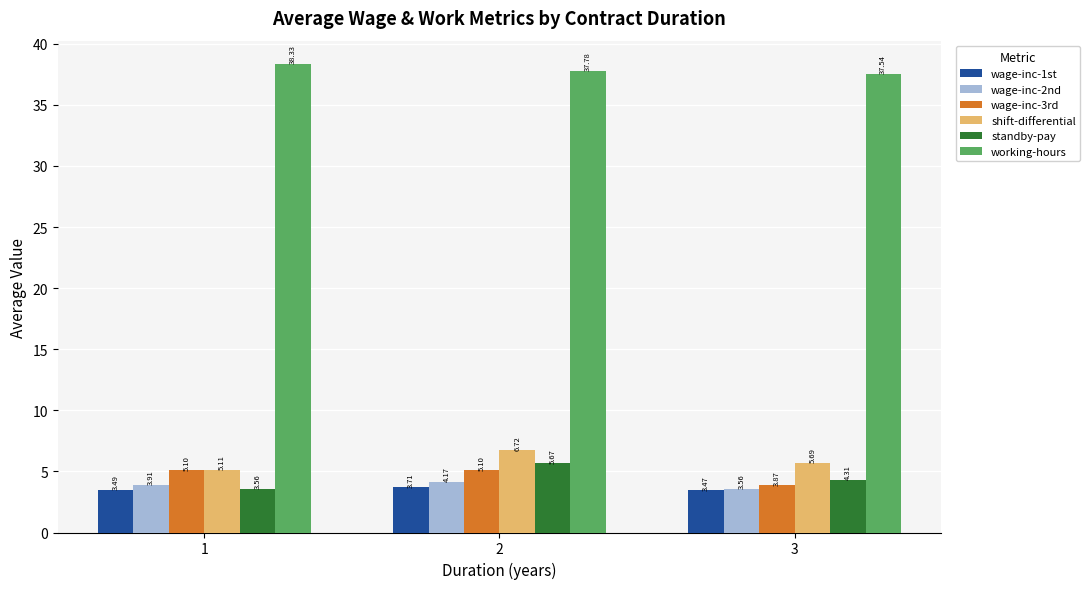

How many bars are there in each group?

6